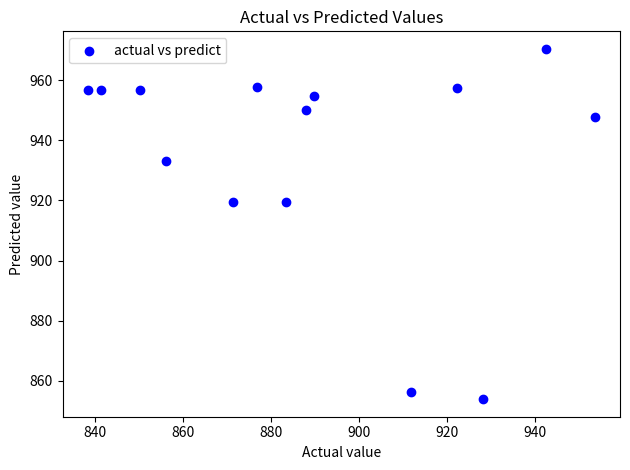

What is the range of X values (max minus min)?

115.2